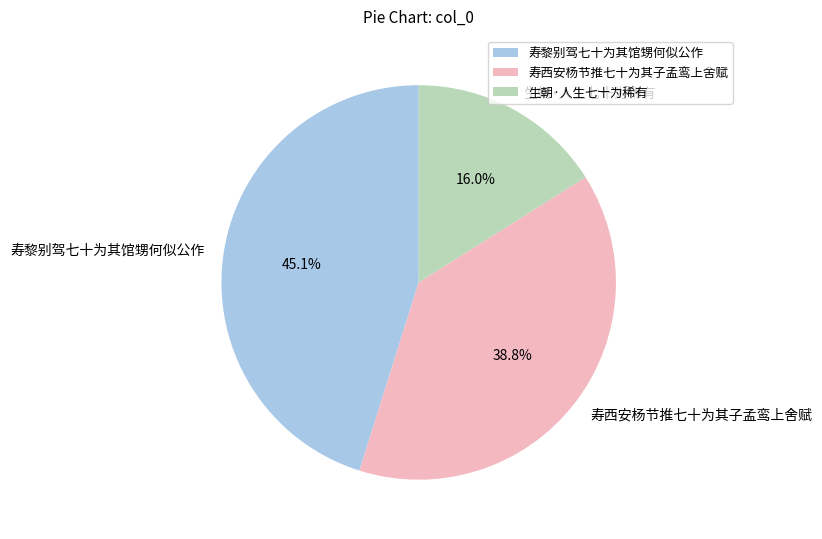

Does 寿黎别驾七十为其馆甥何似公作 represent more than half of the total?

No